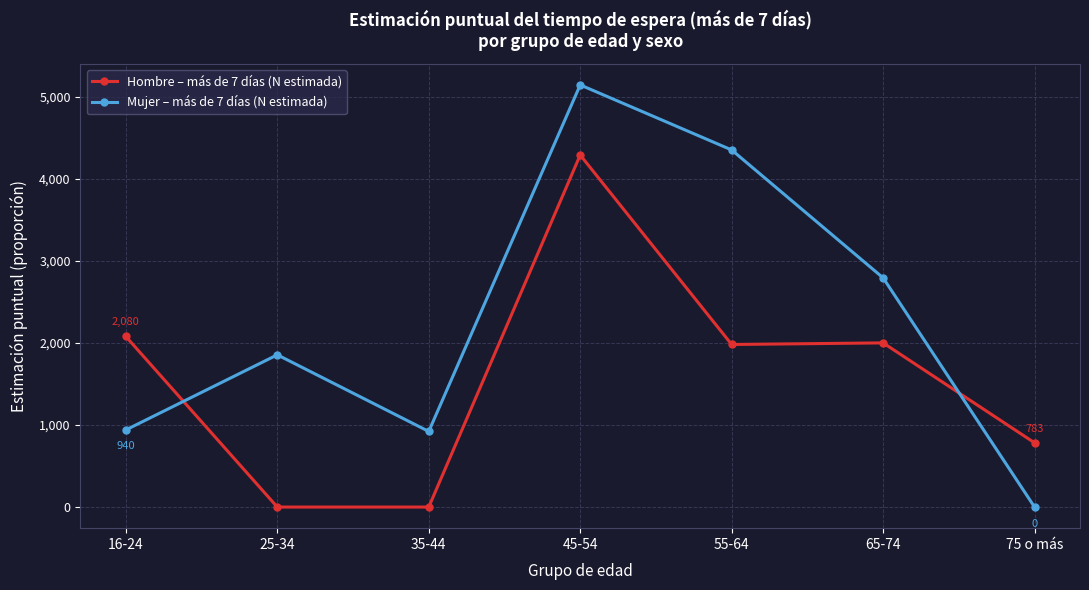

True or false: Hombre – más de 7 días (N estimada) has a value of -1566.0 at 25-34.

False